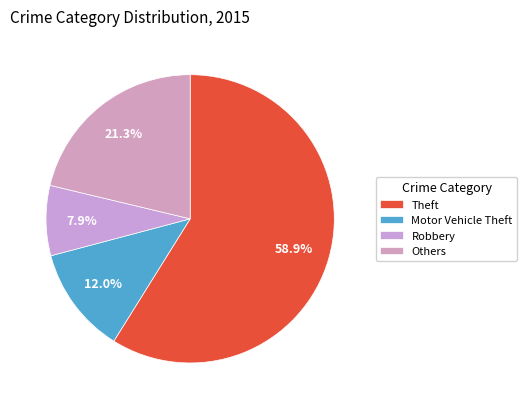

How many slices are in this pie chart?

4